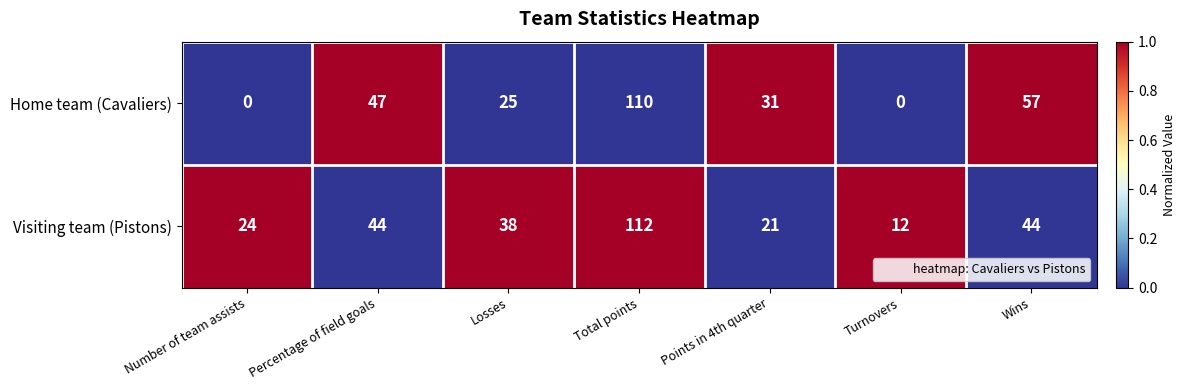

Reading right to left, what are all the values shown in this chart?

Home team (Cavaliers): Wins=57	Turnovers=0	Points in 4th quarter=31	Total points=110	Losses=25	Percentage of field goals=47	Number of team assists=0
Visiting team (Pistons): Wins=44	Turnovers=12	Points in 4th quarter=21	Total points=112	Losses=38	Percentage of field goals=44	Number of team assists=24